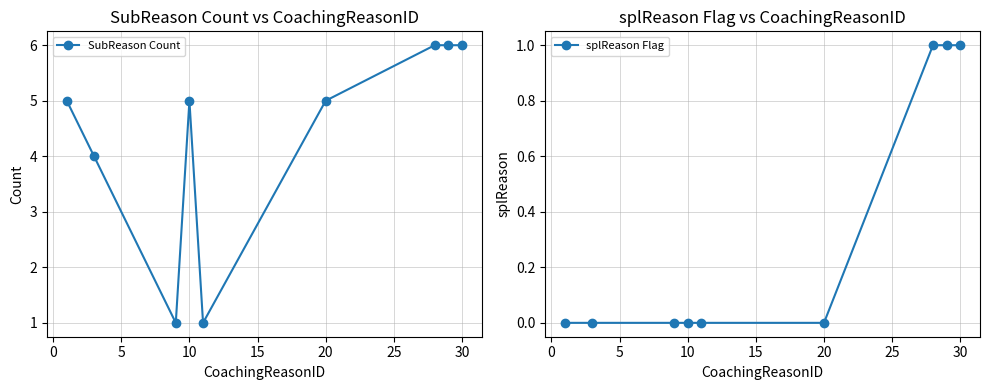

How many SubReason Count values are between 4 and 6?

7